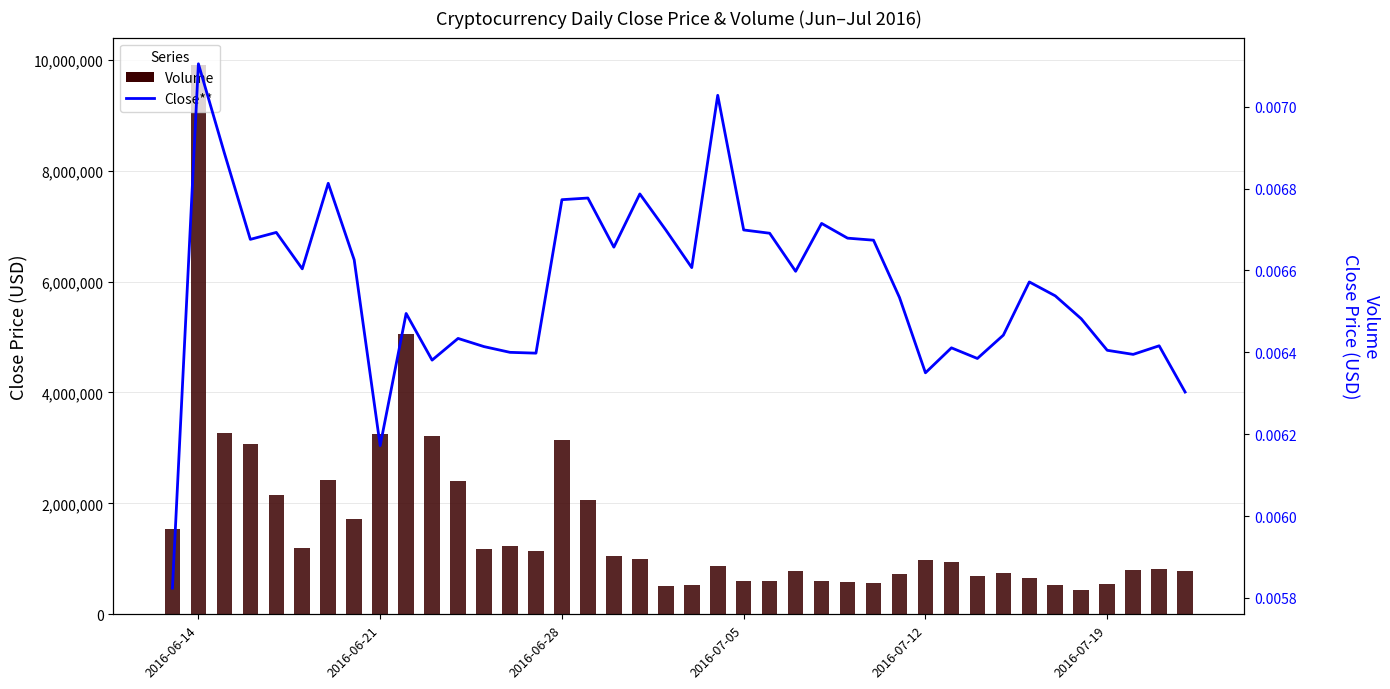

What are all the series names shown in the legend?

Volume, Close**